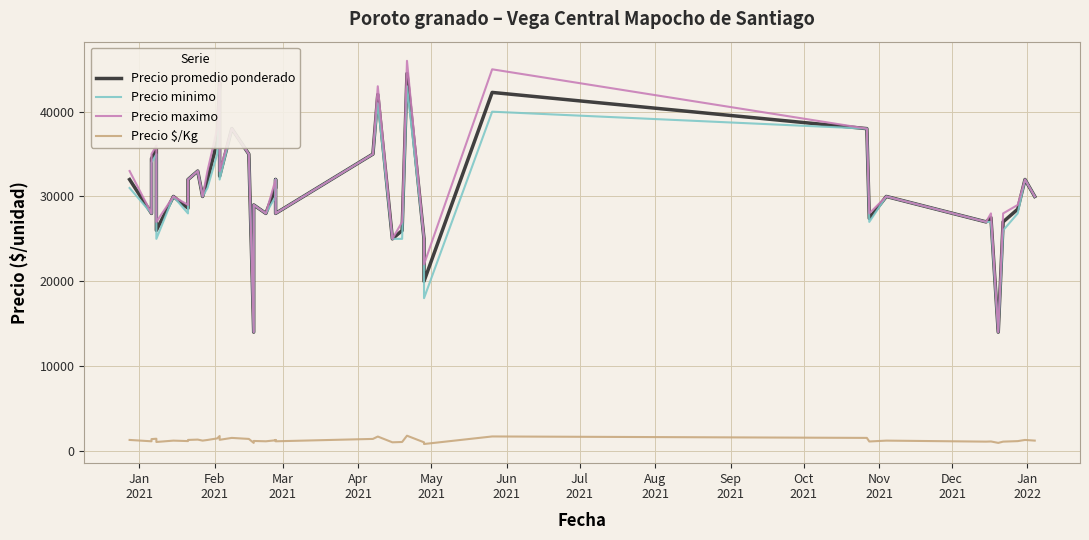

How many values in the Precio promedio ponderado series are below 30000?

17